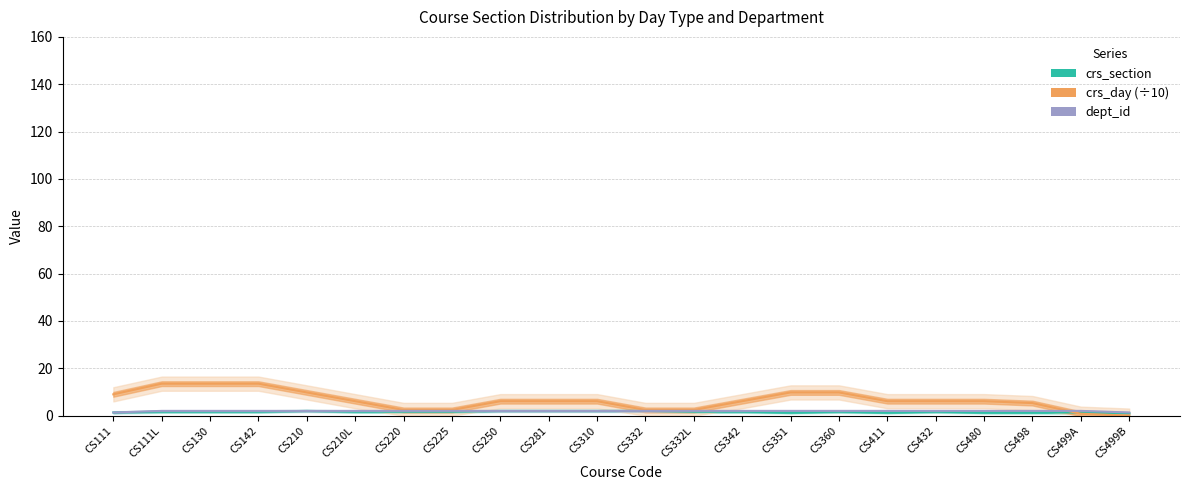

What is the approximate value of crs_day (÷10) at CS480?

6.1